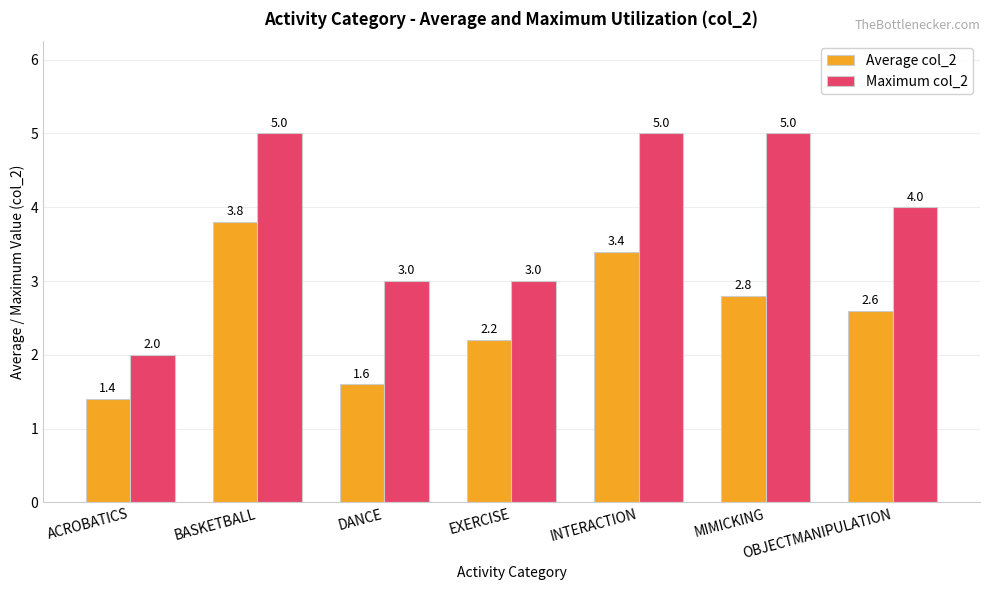

What is the label of the 6th bar from the right?

BASKETBALL